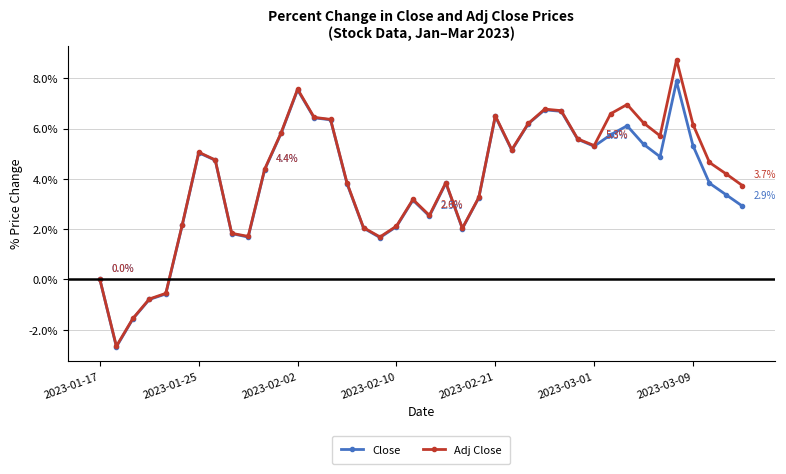

Which series has the widest spread of values?

Adj Close